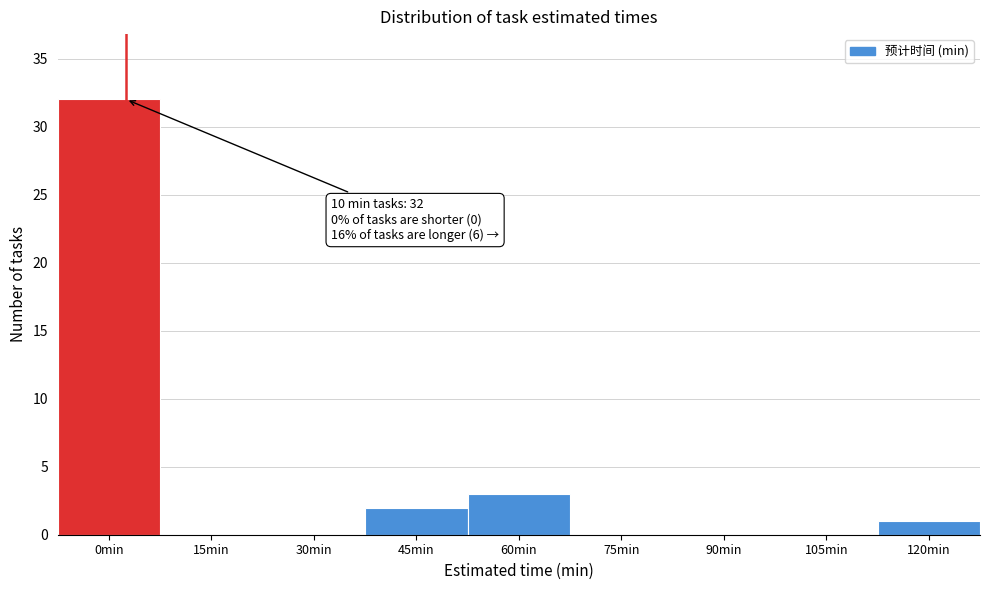

Reading left to right, what are all the values shown in this chart?

0min=32	15min=0	30min=0	45min=2	60min=3	75min=0	90min=0	105min=0	120min=1